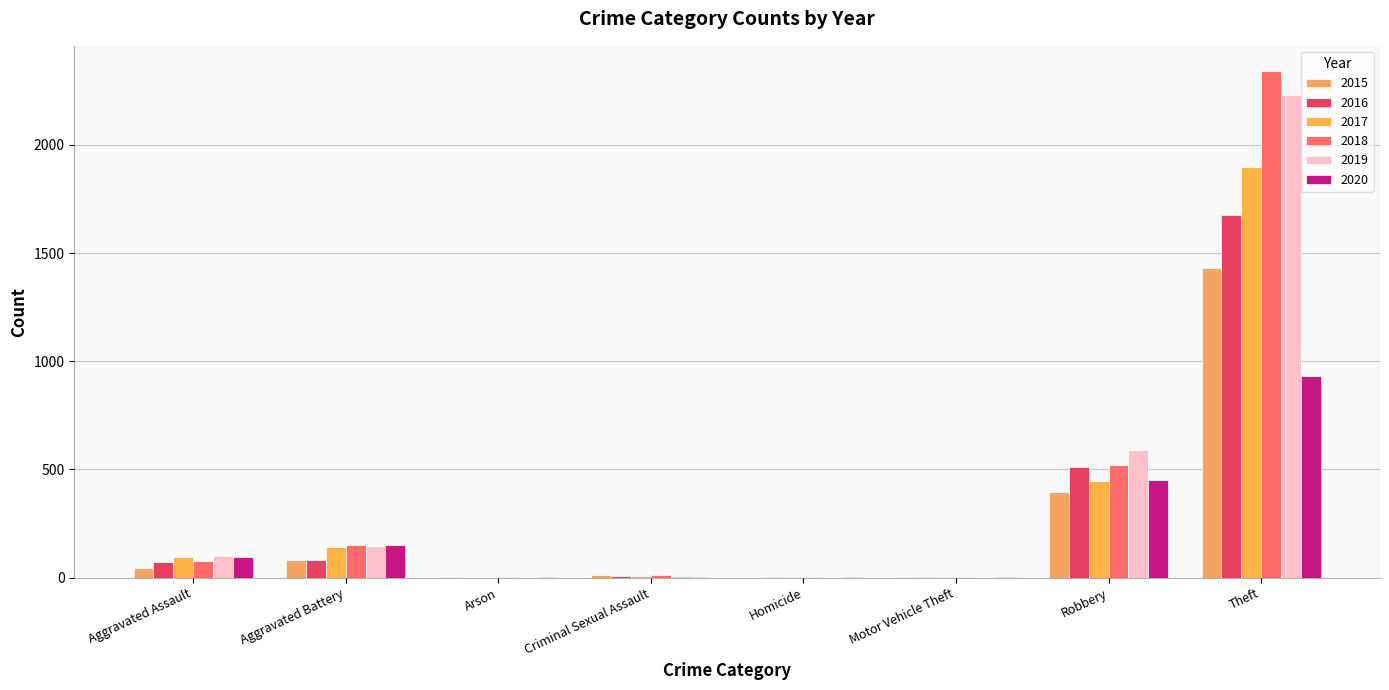

Reading right to left, list all the values displayed in this chart.

2015: Theft=1429	Robbery=395	Motor Vehicle Theft=1	Homicide=0	Criminal Sexual Assault=12	Arson=3	Aggravated Battery=82	Aggravated Assault=46
2016: Theft=1676	Robbery=510	Motor Vehicle Theft=4	Homicide=1	Criminal Sexual Assault=8	Arson=0	Aggravated Battery=82	Aggravated Assault=71
2017: Theft=1896	Robbery=446	Motor Vehicle Theft=2	Homicide=1	Criminal Sexual Assault=8	Arson=0	Aggravated Battery=142	Aggravated Assault=95
2018: Theft=2341	Robbery=519	Motor Vehicle Theft=1	Homicide=1	Criminal Sexual Assault=11	Arson=1	Aggravated Battery=152	Aggravated Assault=77
2019: Theft=2230	Robbery=591	Motor Vehicle Theft=1	Homicide=2	Criminal Sexual Assault=8	Arson=1	Aggravated Battery=148	Aggravated Assault=98
2020: Theft=930	Robbery=450	Motor Vehicle Theft=3	Homicide=2	Criminal Sexual Assault=3	Arson=1	Aggravated Battery=150	Aggravated Assault=94